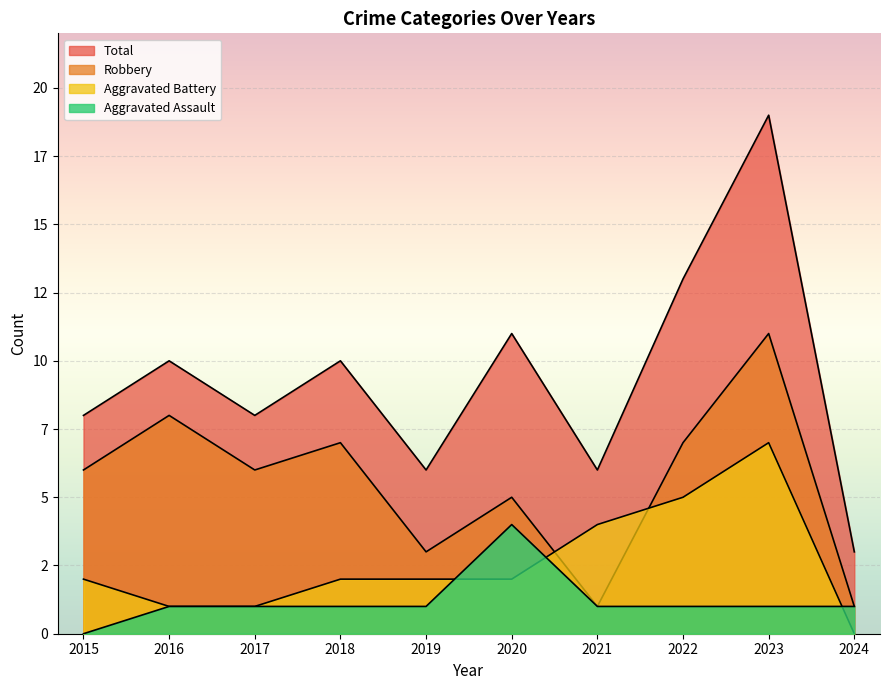

At how many categories does at least one series exceed 4?

9